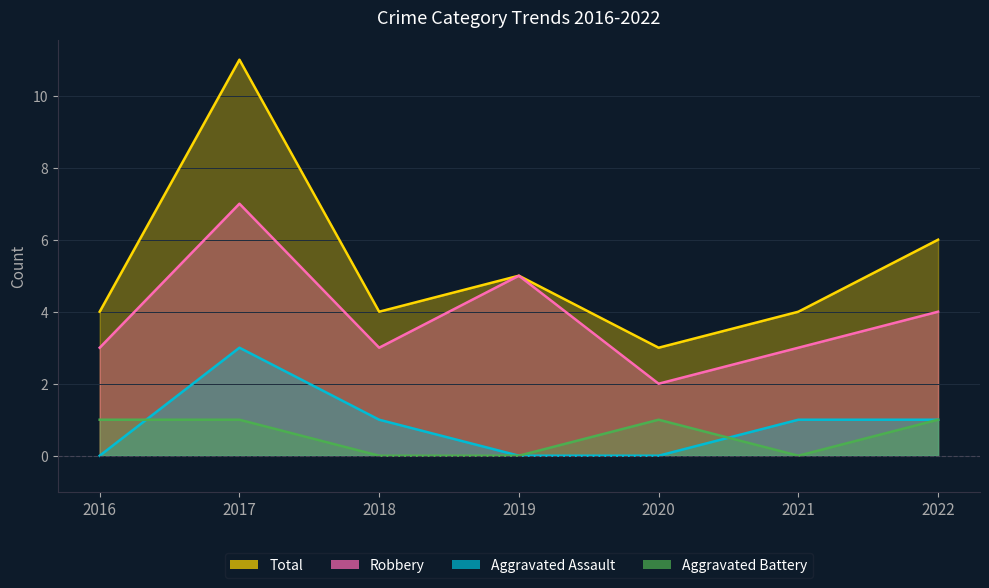

What is the value of the Aggravated Assault point at the 7th from the left?

1